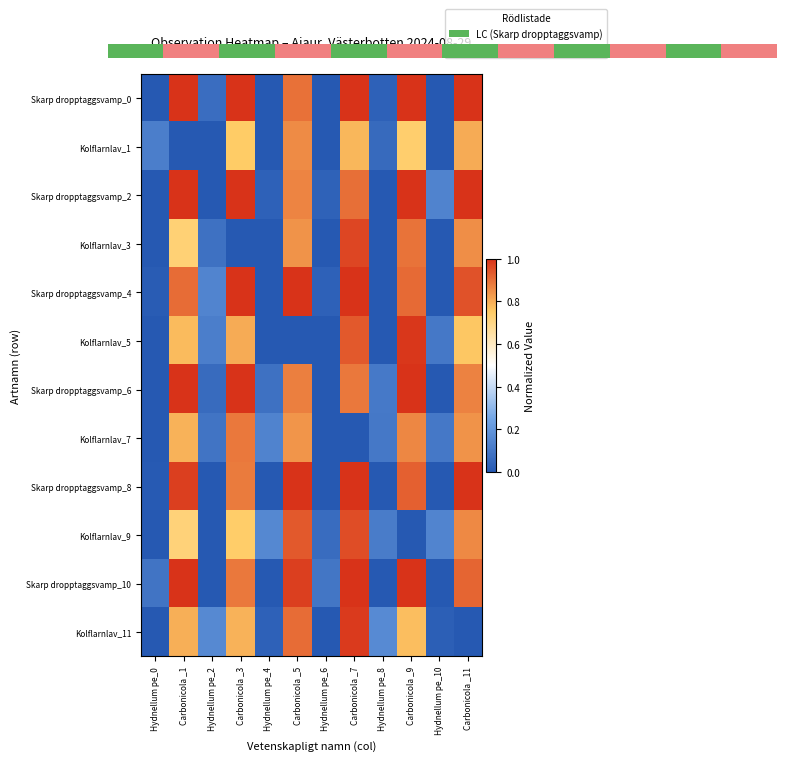

Between Carbonicola _9 and Carbonicola _1, which is larger?

Carbonicola _9